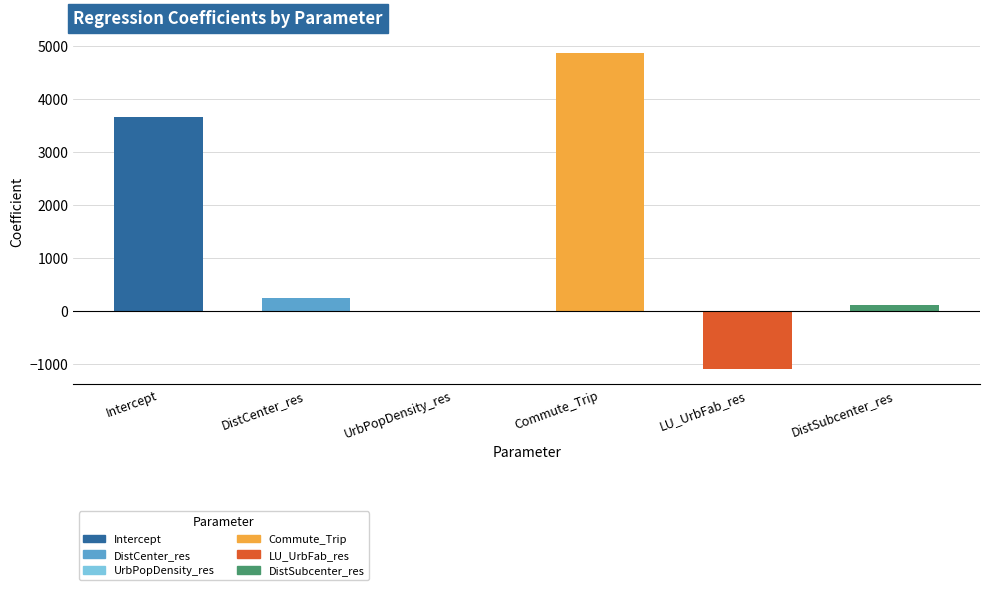

What is the value of the 1st bar from the left?

3658.3